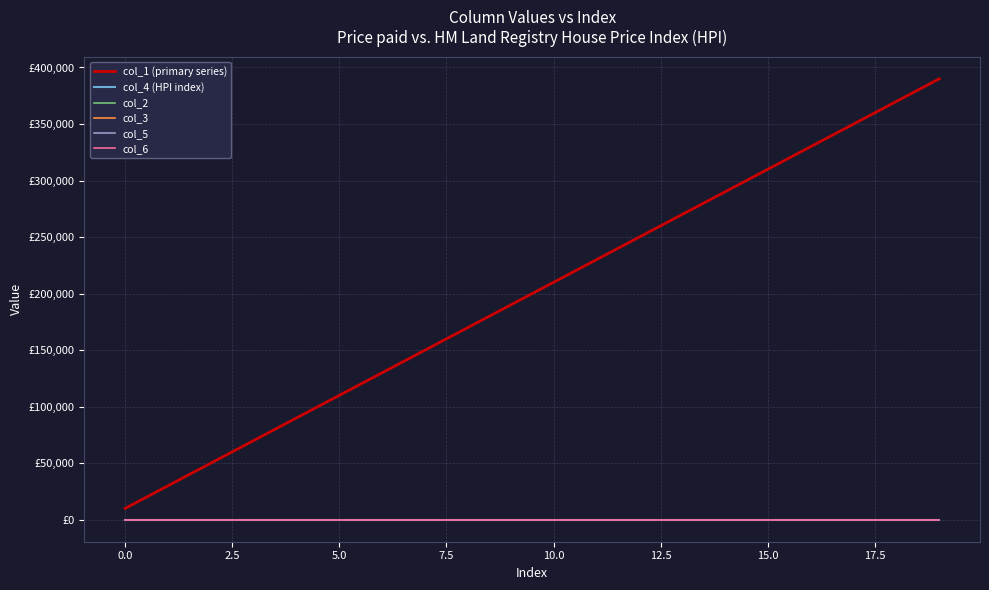

Is this an area chart (filled region under the line)?

No